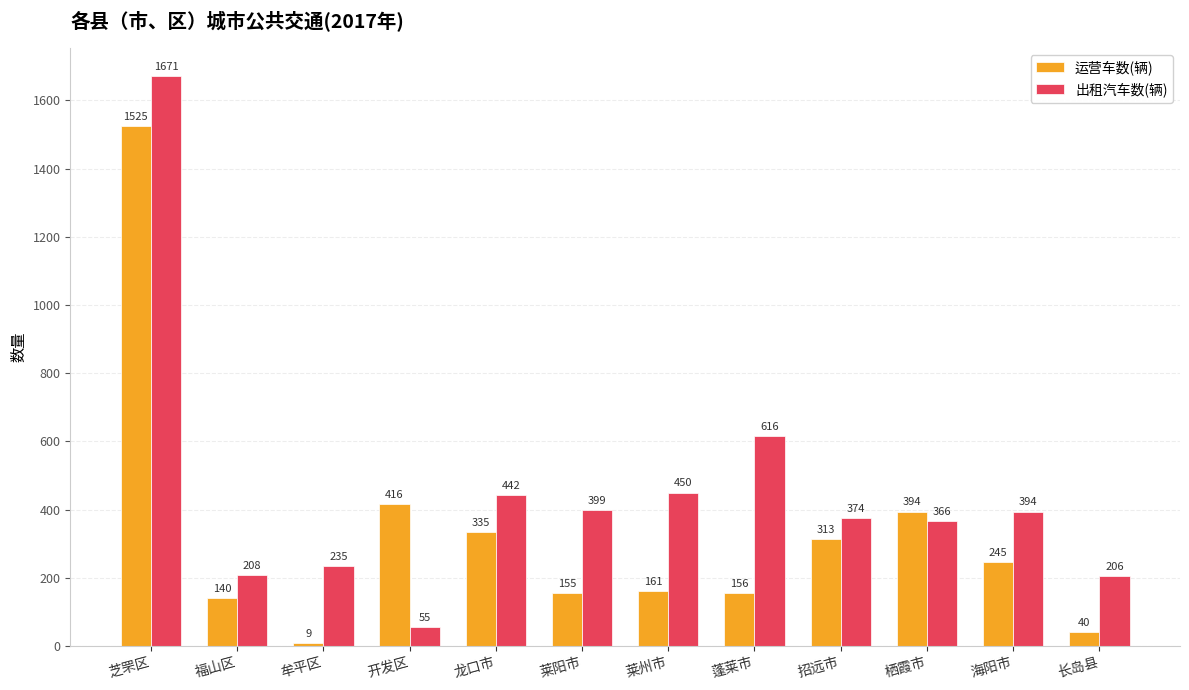

What is the total value across all series at 海阳市?

639